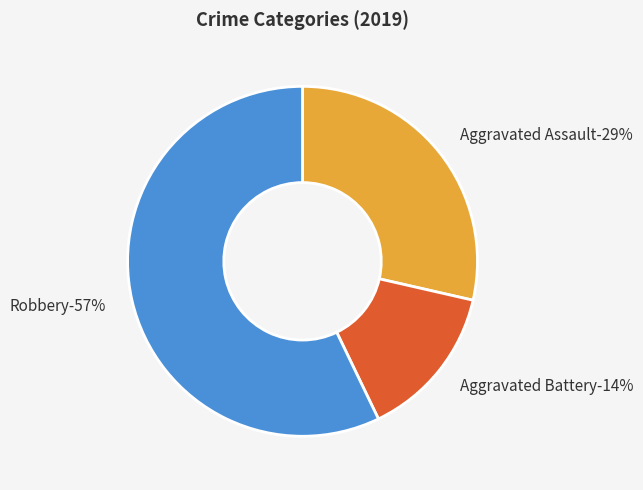

True or false: Robbery accounts for 47% of the total.

False